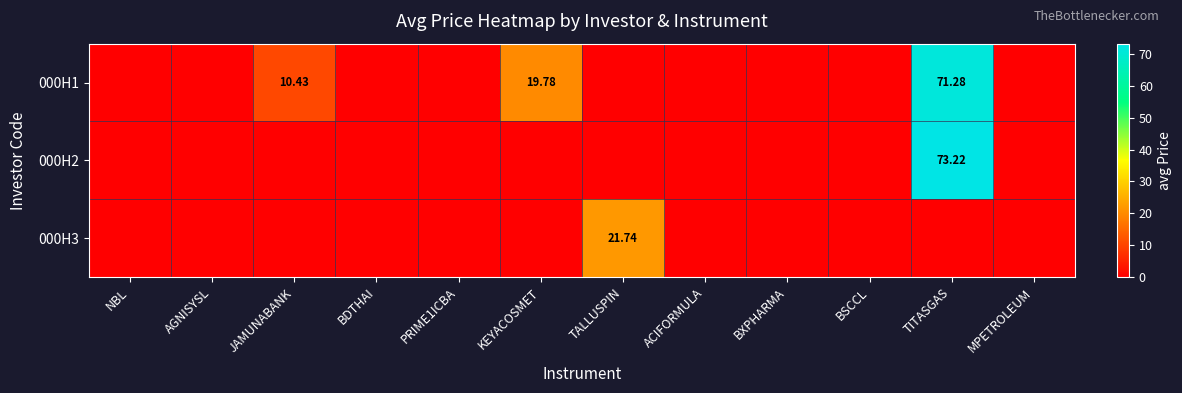

List the labels in order of 000H1 value, largest first.

TITASGAS, KEYACOSMET, JAMUNABANK, NBL, AGNISYSL, BDTHAI, PRIME1ICBA, TALLUSPIN, ACIFORMULA, BXPHARMA, BSCCL, MPETROLEUM